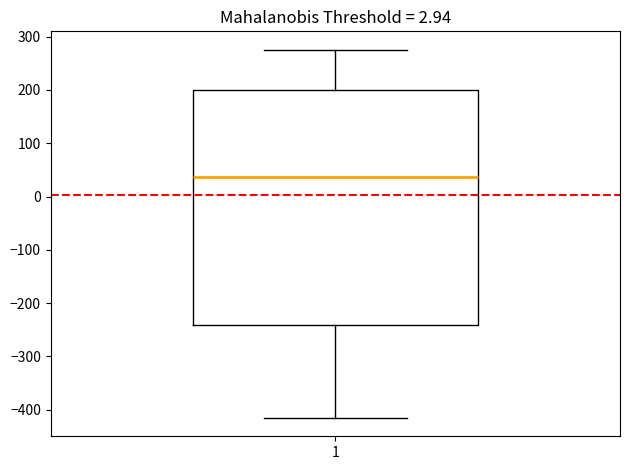

Where does the upper whisker of the box at x = 1 end on the y-axis? The values are not printed on the chart, so give them approximately, as read against the axis.

280